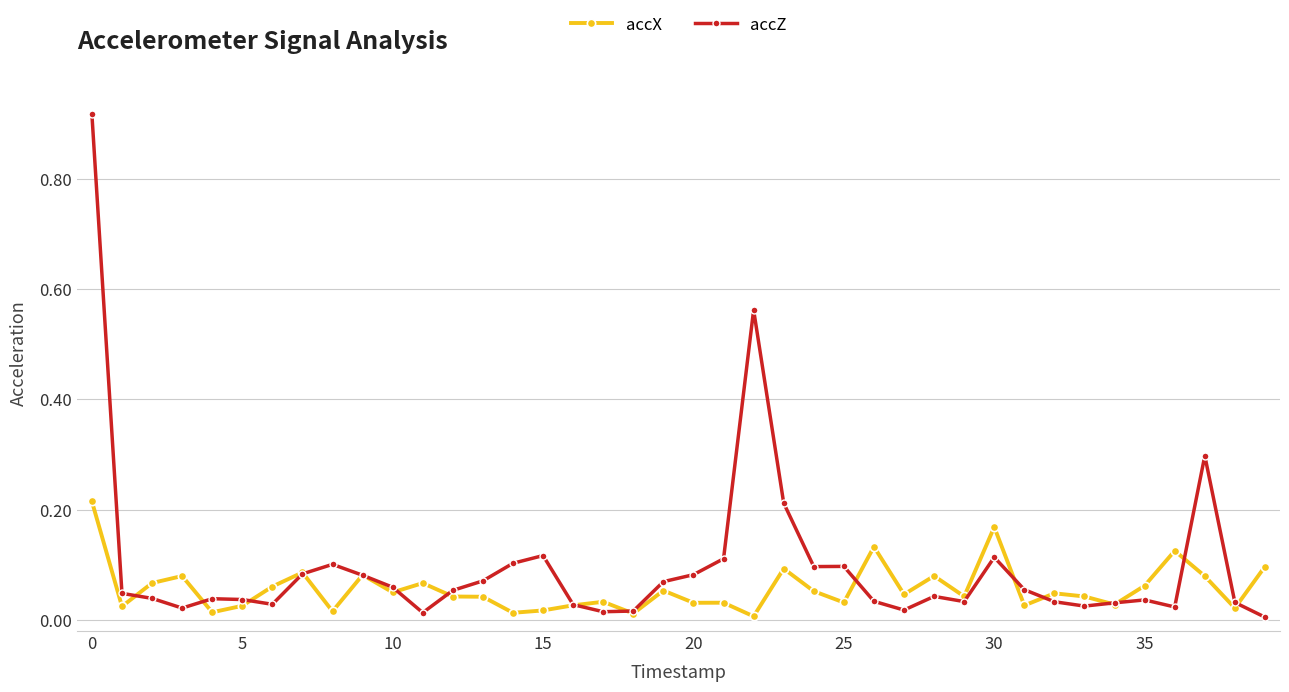

Rank the series by their maximum value, from lowest to highest.

accX, accZ